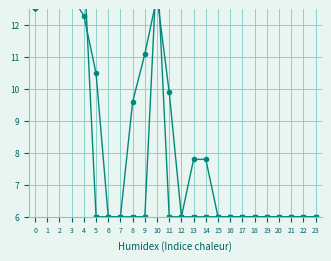

What is the difference between the highest and lowest values at 10?

1.5